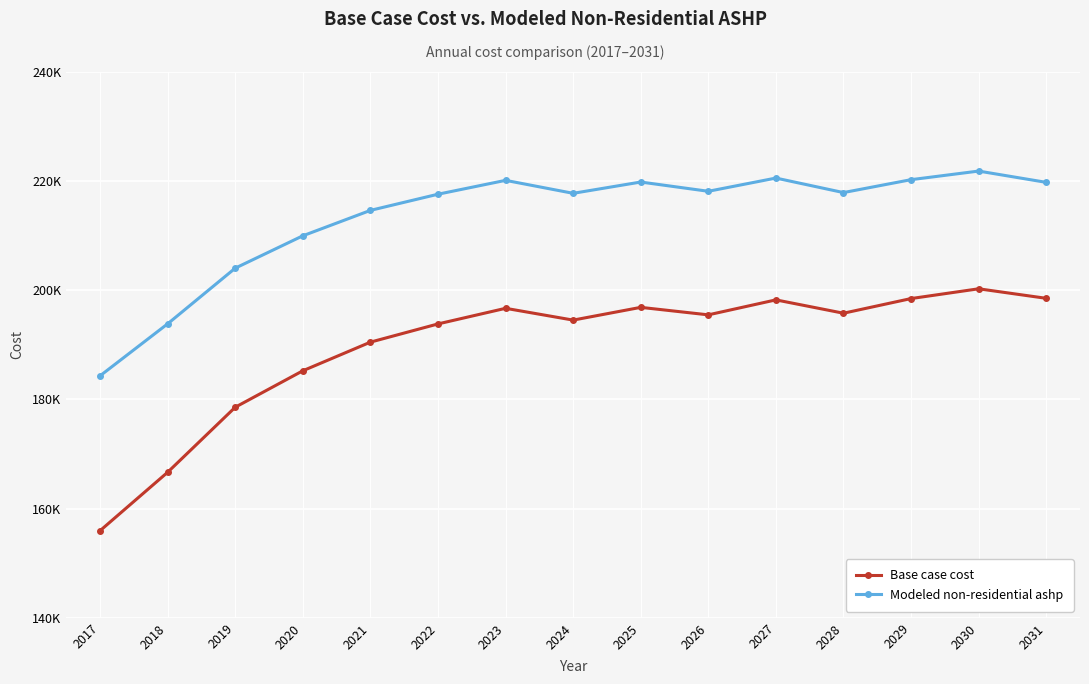

Is this an area chart (filled region under the line)?

No